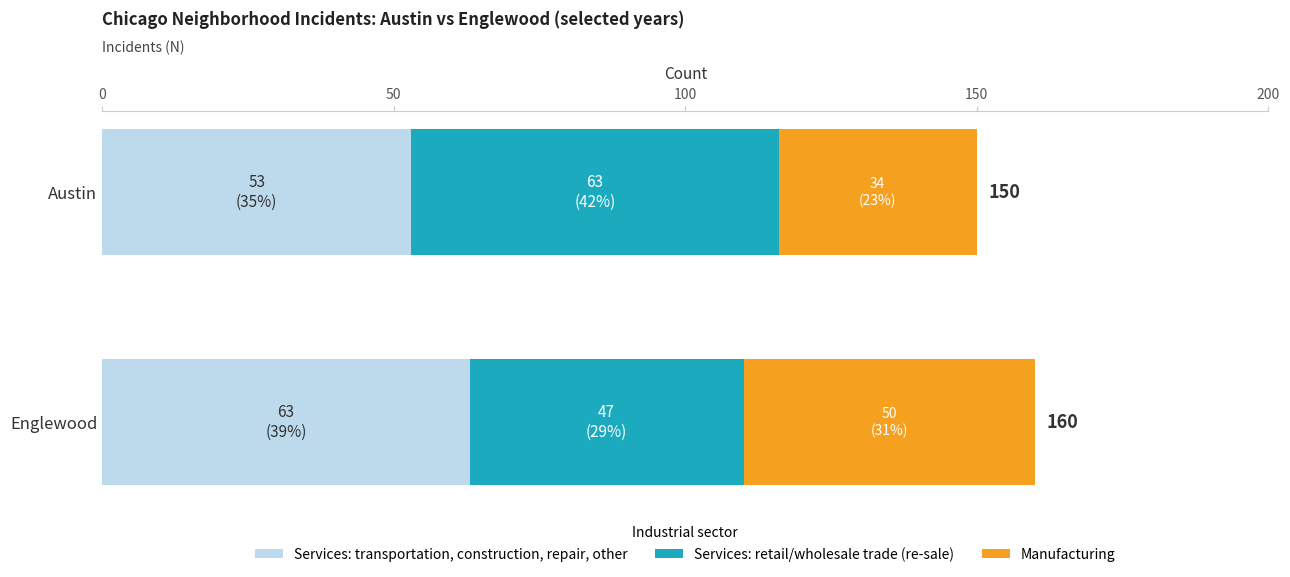

What is the difference between the maximum and minimum values in the Services: transportation, construction, repair, other series?

10